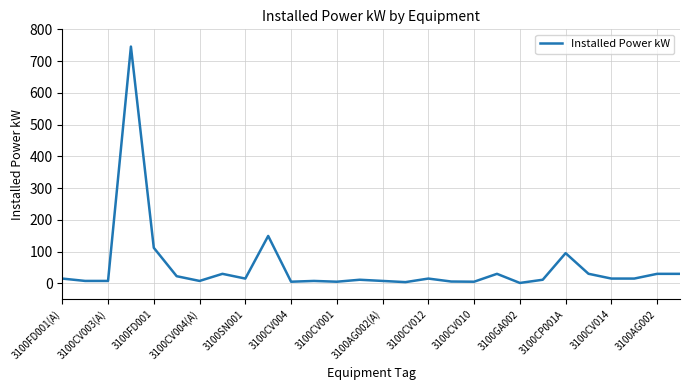

What is the sum of all values?

1433.0